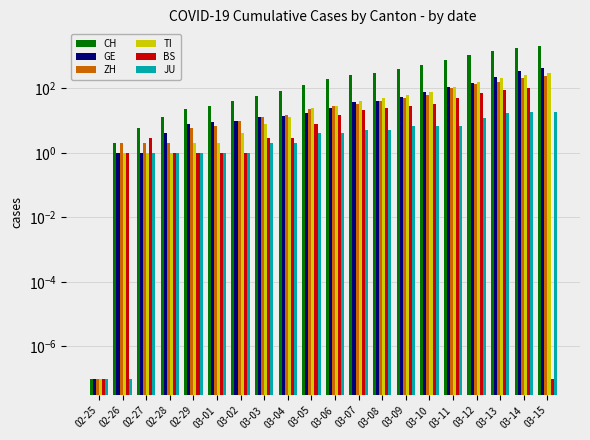

Are the bars horizontal?

No